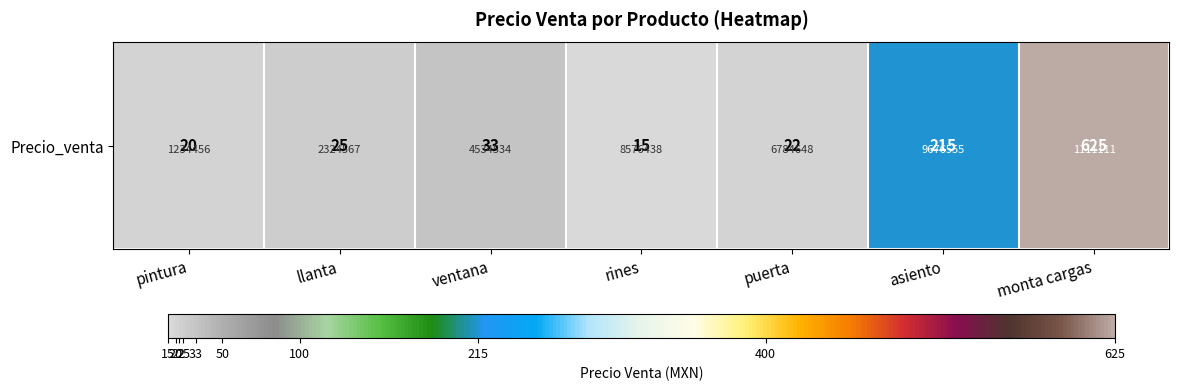

What is the ratio of the value at monta cargas to the value at pintura?

31.2